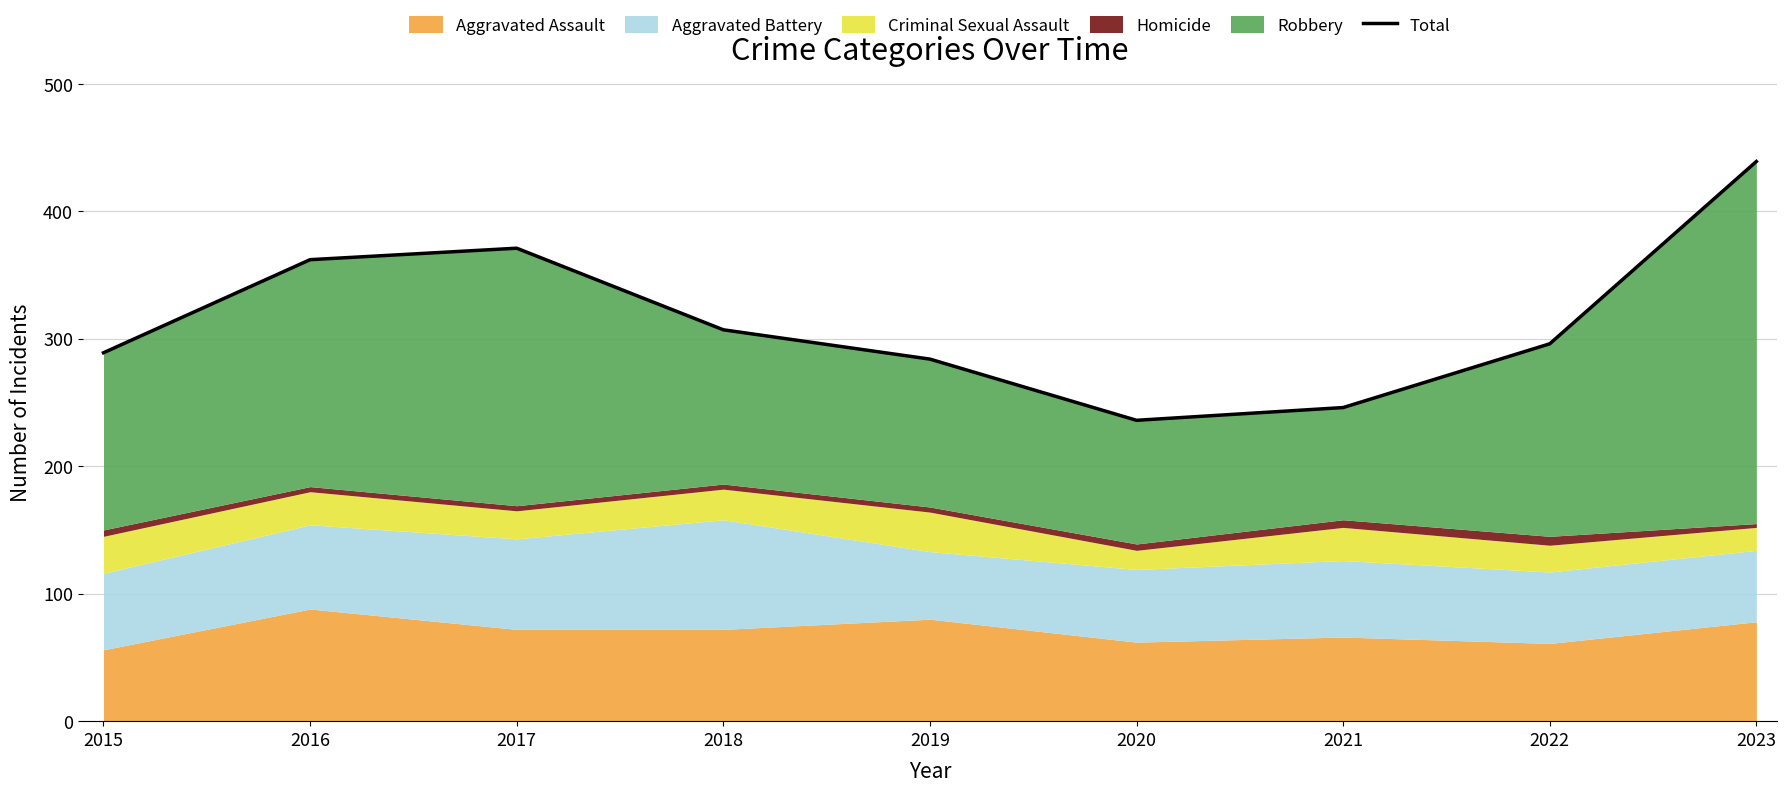

Which category has the highest value across all series?

2023